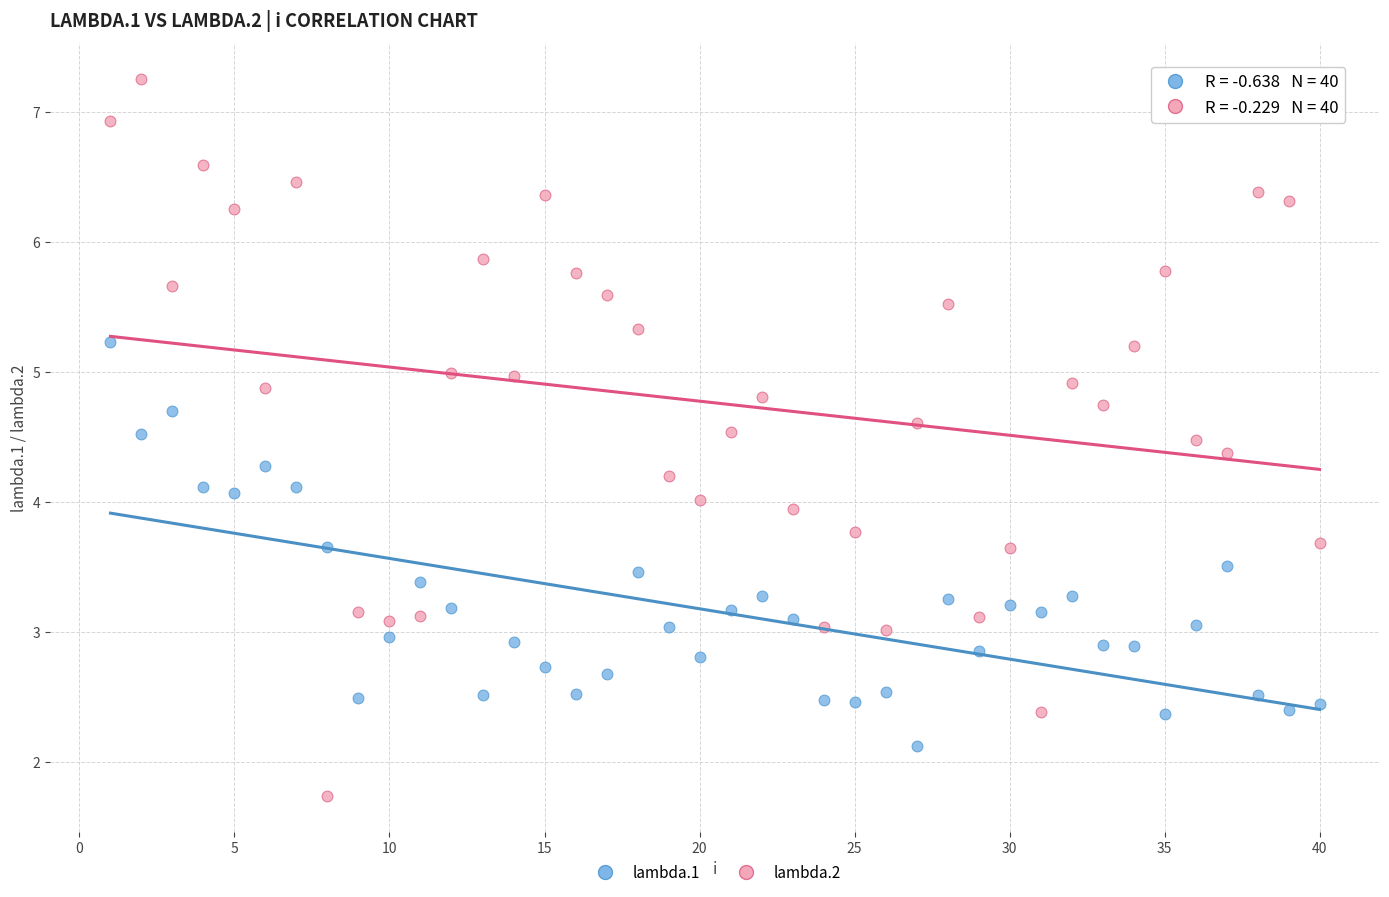

Which series contains the lowest Y value?

lambda.2